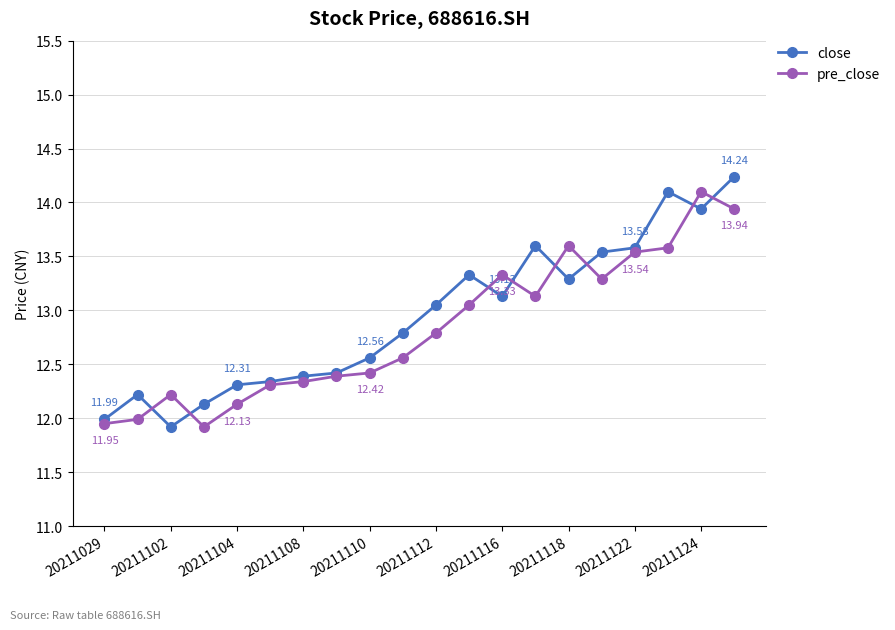

True or false: close has more than 2 interior local peaks.

True